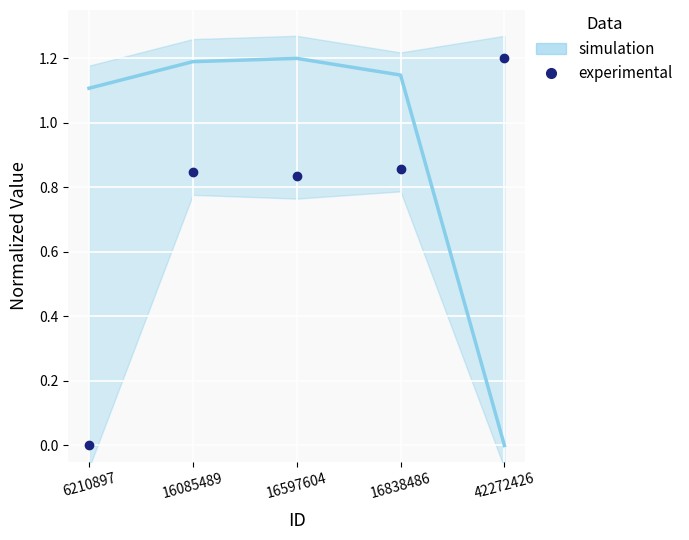

List the labels in order of value, largest first.

42272426, 16838486, 16085489, 16597604, 6210897